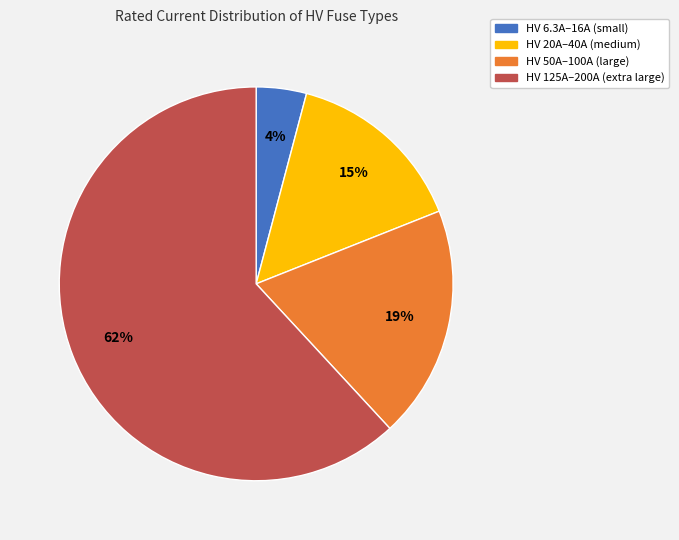

Does any single category account for the majority?

Yes